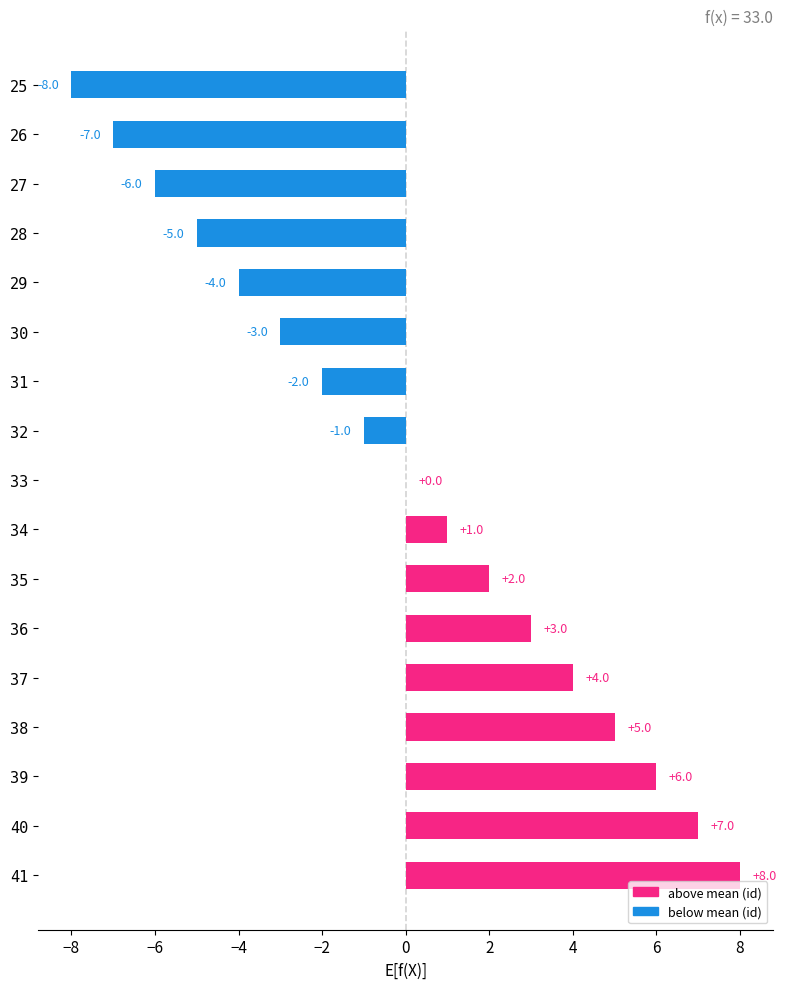

What is the sum of the values at 33 and 30?

-3